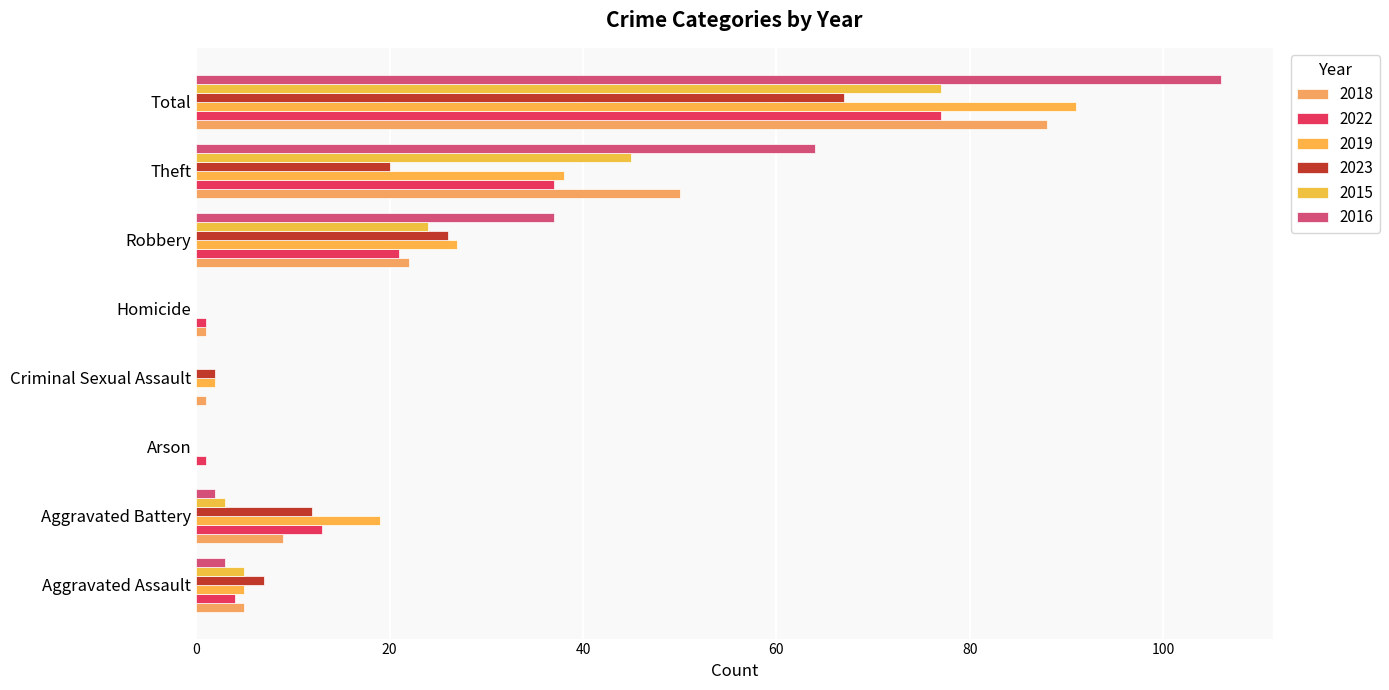

What are all the series names shown in the legend?

2018, 2022, 2019, 2023, 2015, 2016